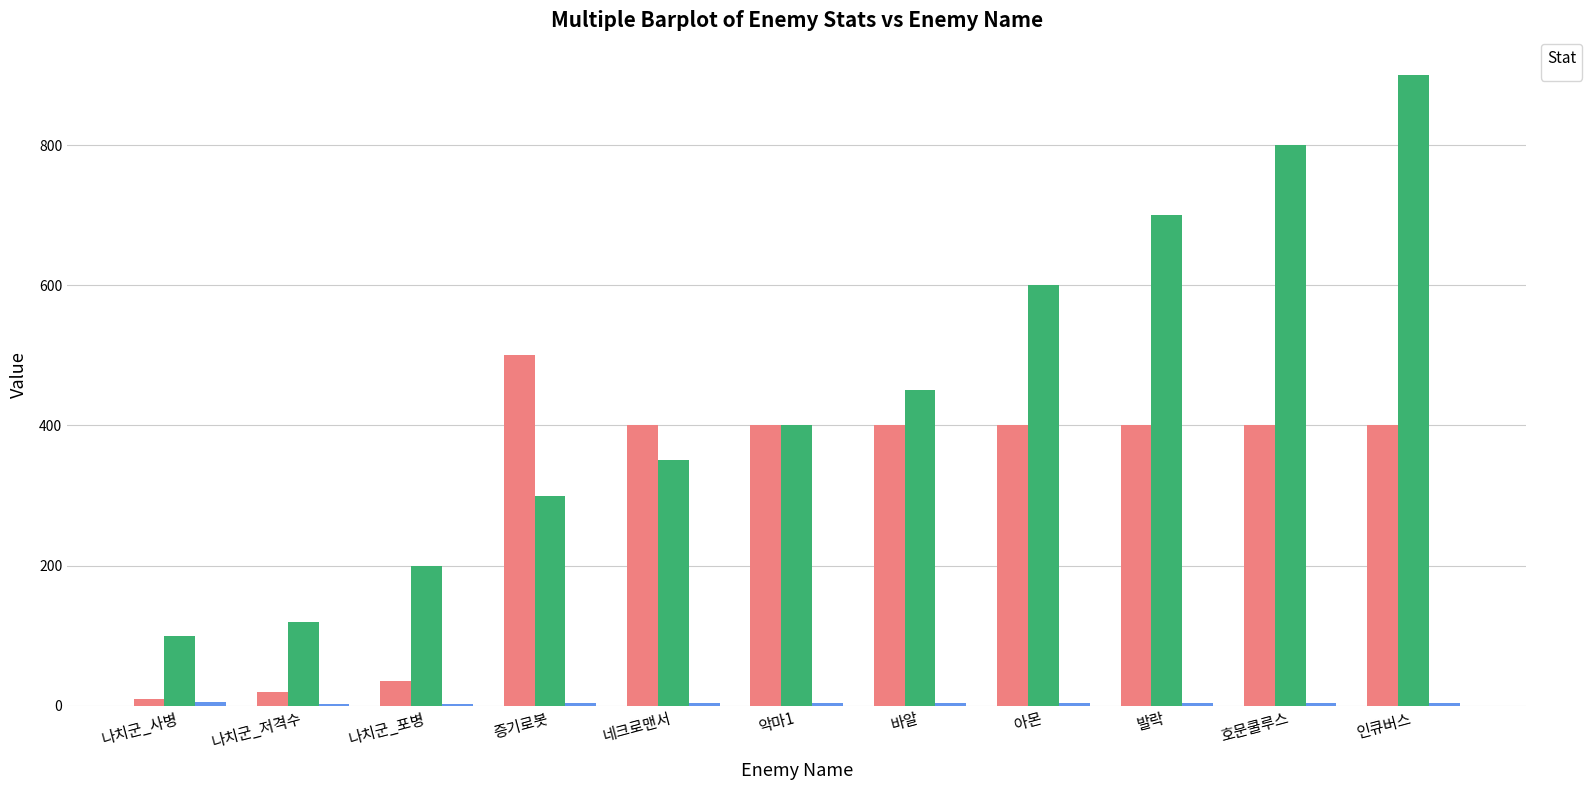

How many values in the _enemySpeed series exceed 4?

1